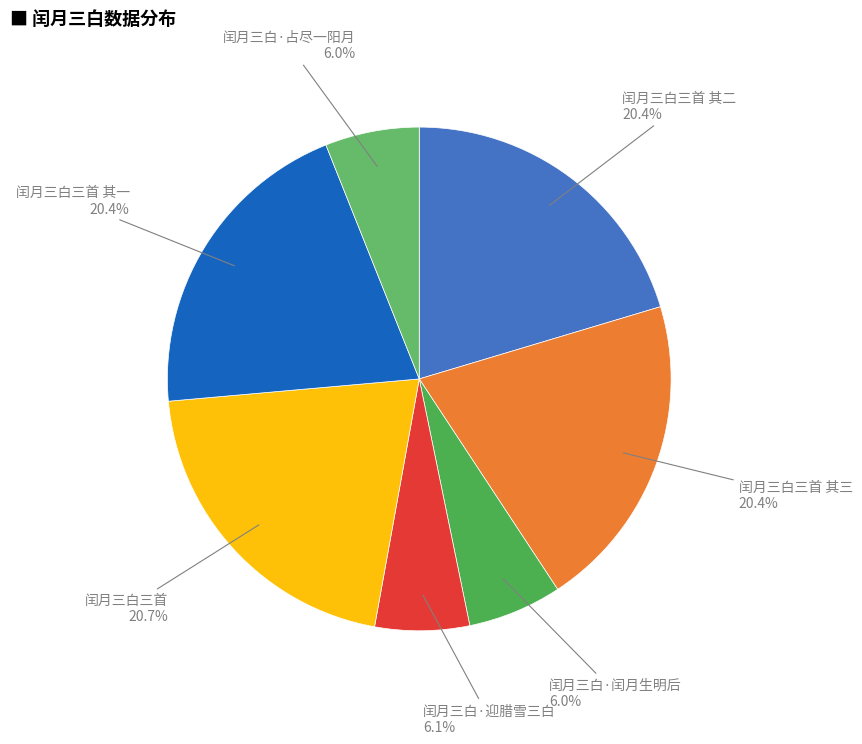

What percentage do 闰月三白·占尽一阳月 and 闰月三白三首 其三 together represent?

26.4%